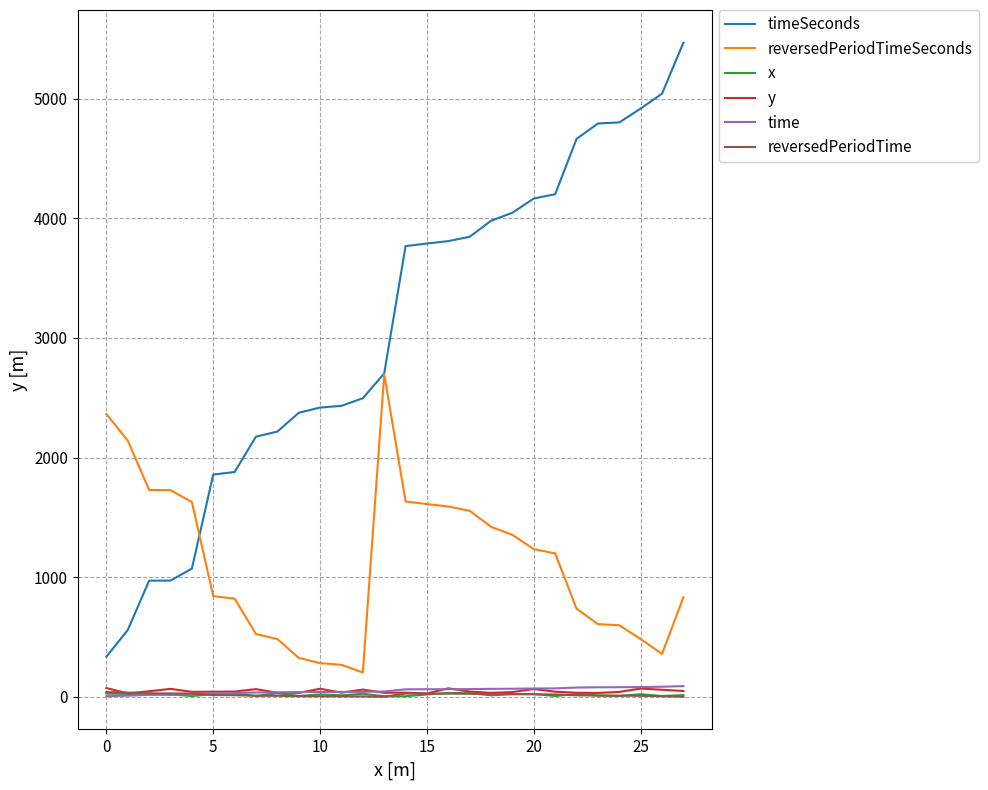

What is the greatest value displayed?

5467.0